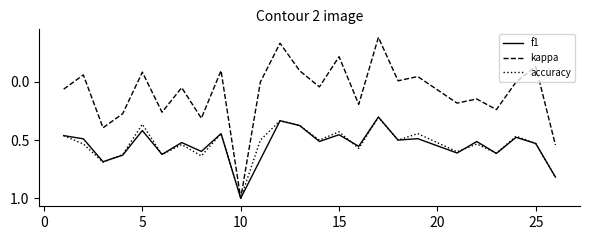

What is the maximum value shown in the chart?

1.0